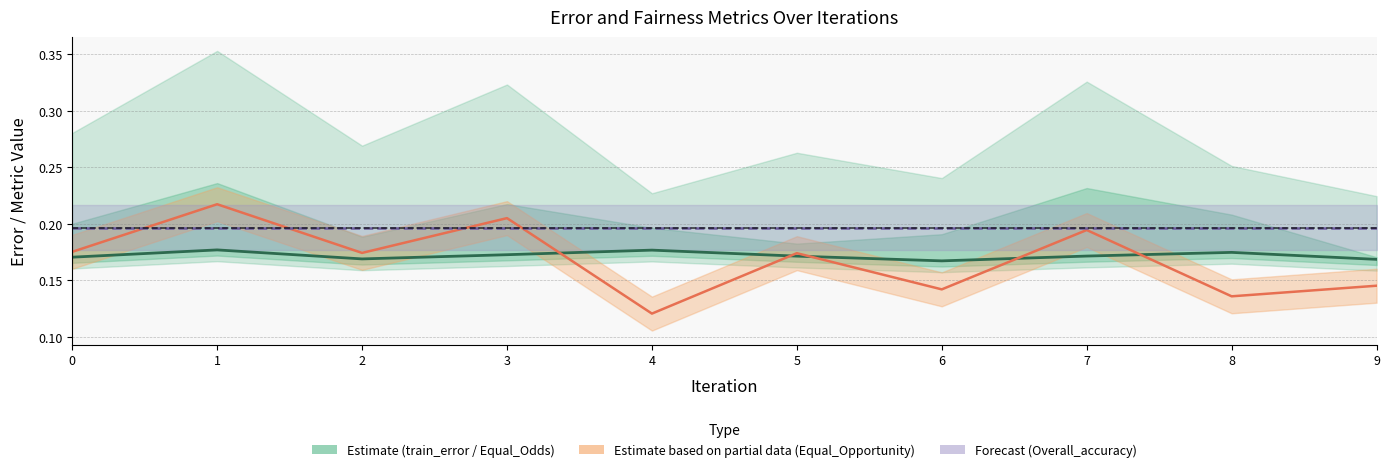

Reading right to left, list all the values displayed in this chart.

train_error: 9=0.2	8=0.2	7=0.2	6=0.2	5=0.2	4=0.2	3=0.2	2=0.2	1=0.2	0=0.2
Equal_Opportunity_line: 9=0.1	8=0.1	7=0.2	6=0.1	5=0.2	4=0.1	3=0.2	2=0.2	1=0.2	0=0.2
Overall_accuracy_line: 9=0.2	8=0.2	7=0.2	6=0.2	5=0.2	4=0.2	3=0.2	2=0.2	1=0.2	0=0.2